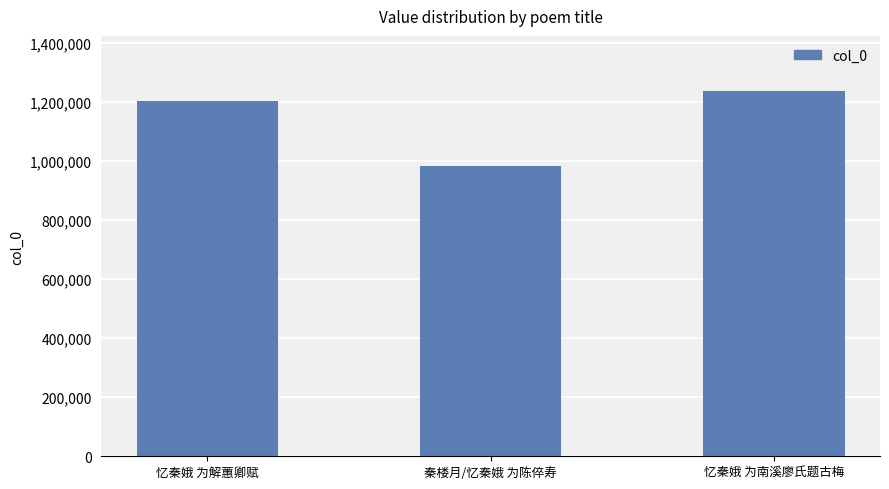

Rank the categories by value from highest to lowest.

忆秦娥 为南溪廖氏题古梅, 忆秦娥 为解蕙卿赋, 秦楼月/忆秦娥 为陈倅寿